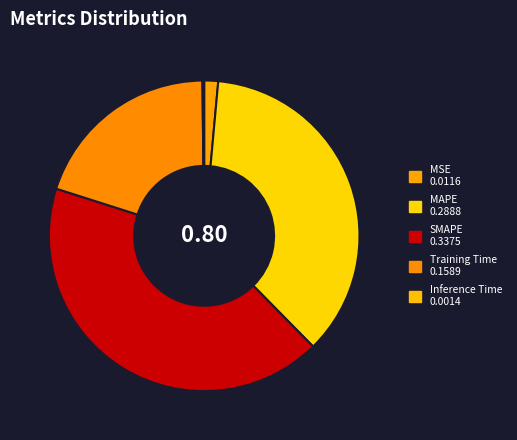

What is the change in value from MAPE to Inference Time?

-0.3